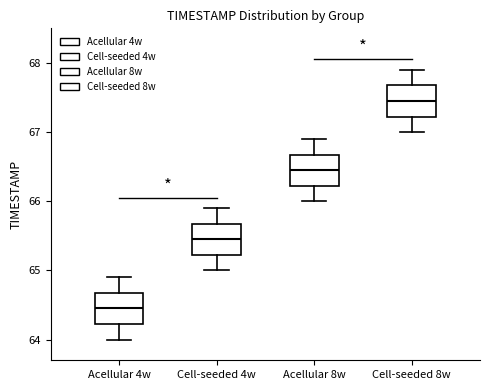

Which box has the lowest median line?

Acellular 4w